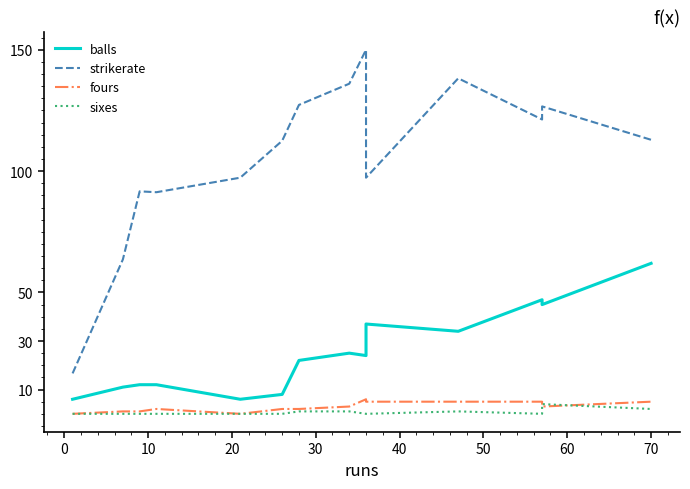

How many sixes values are between 0 and 1?

12